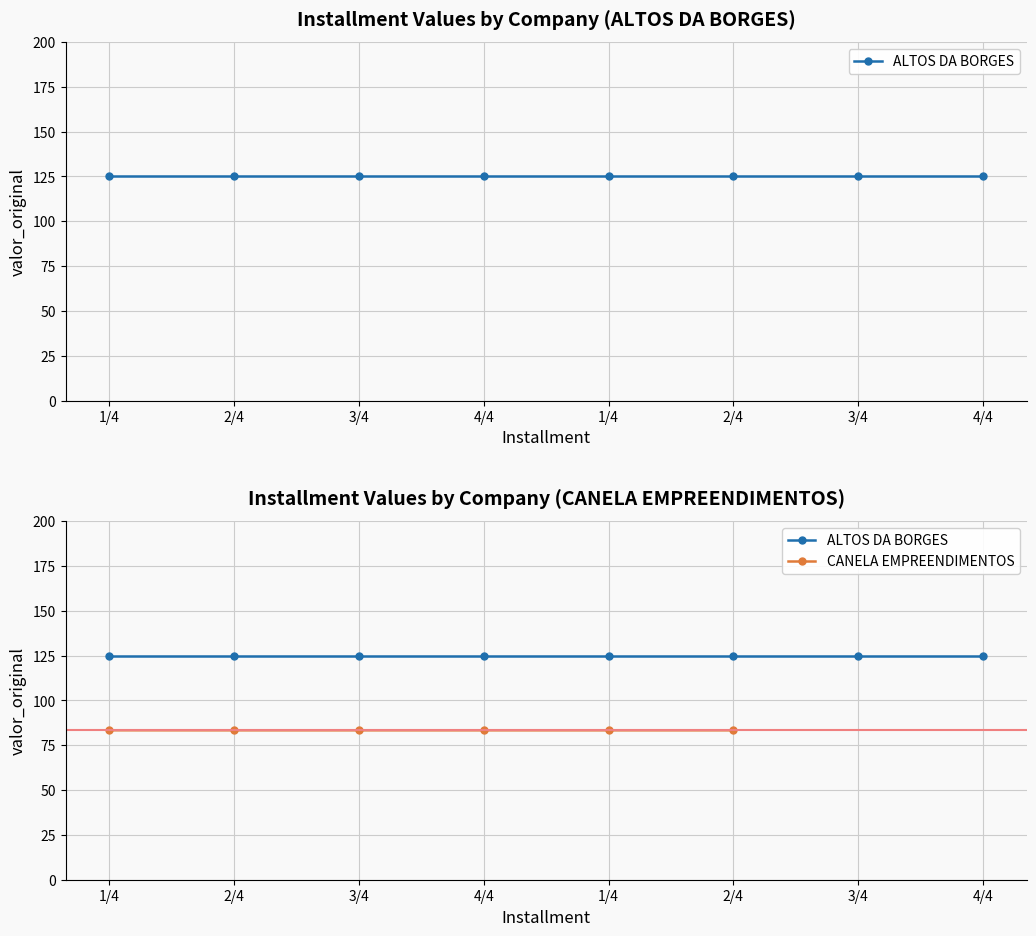

Reading right to left, extract all data points from this chart.

2/4=83.3	1/4=83.3	4/4=83.3	3/4=83.3	2/4=83.3	1/4=83.3